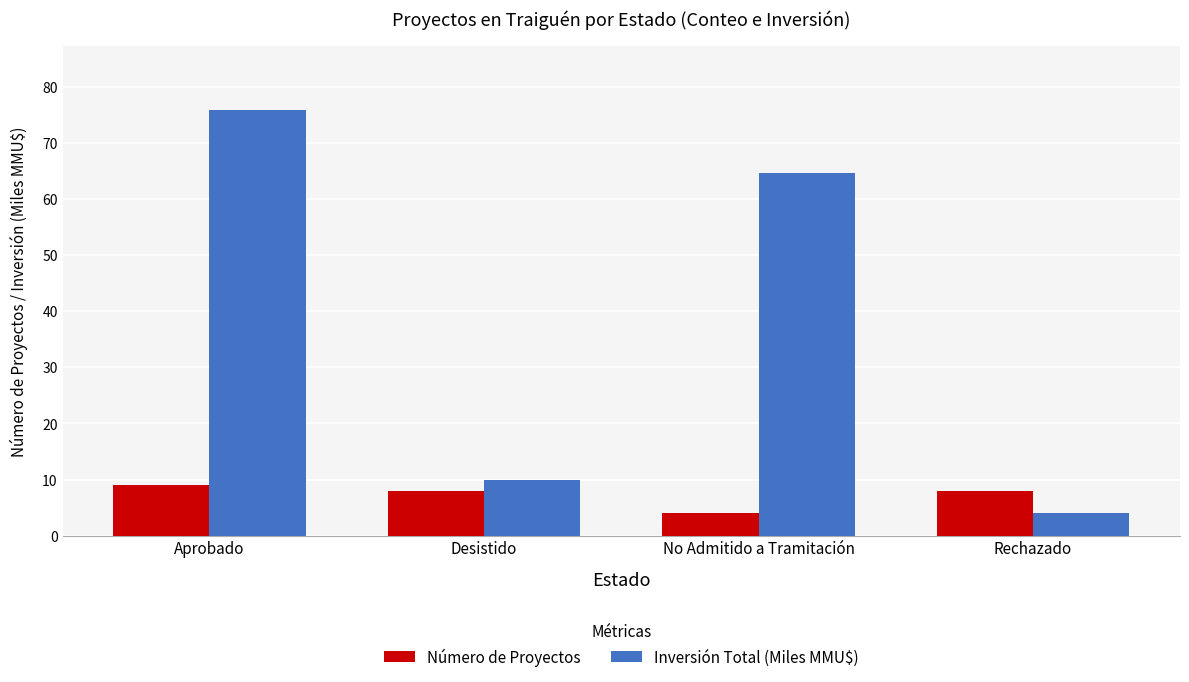

Reading left to right, extract all data points from this chart.

Número de Proyectos: Aprobado=9.0	Desistido=8.0	No Admitido a Tramitación=4.0	Rechazado=8.0
Inversión Total (Miles MMU$): Aprobado=75.9	Desistido=9.9	No Admitido a Tramitación=64.7	Rechazado=4.0